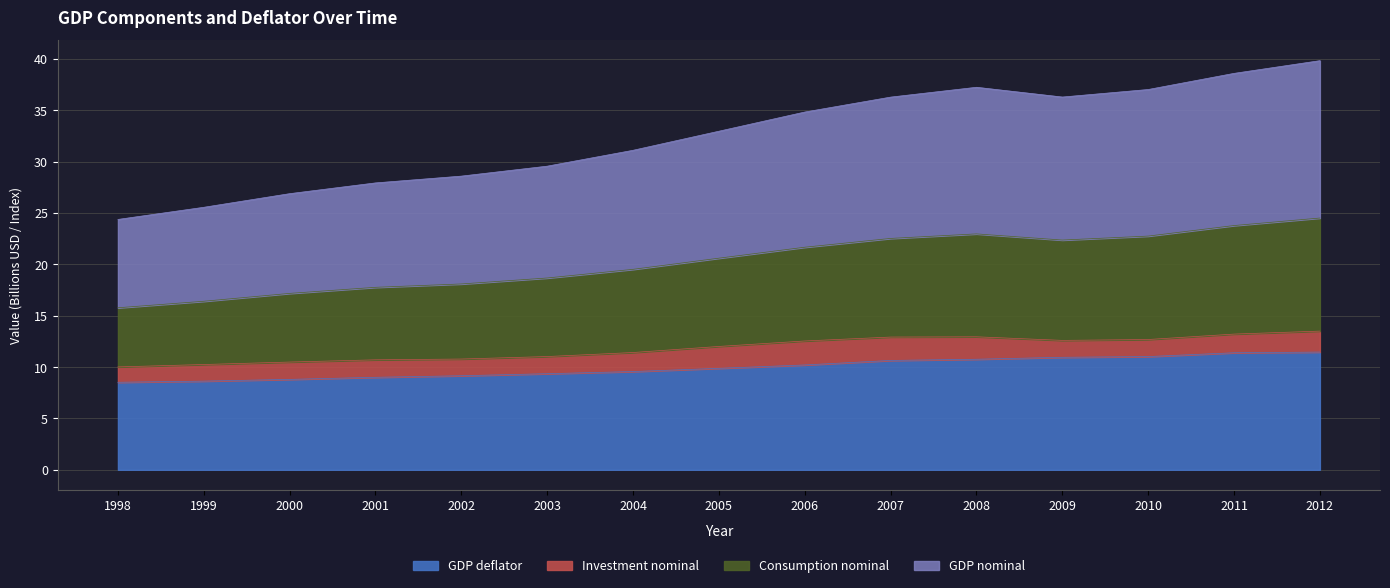

Is it true that GDP nominal equals 24.9 at 2011?

False